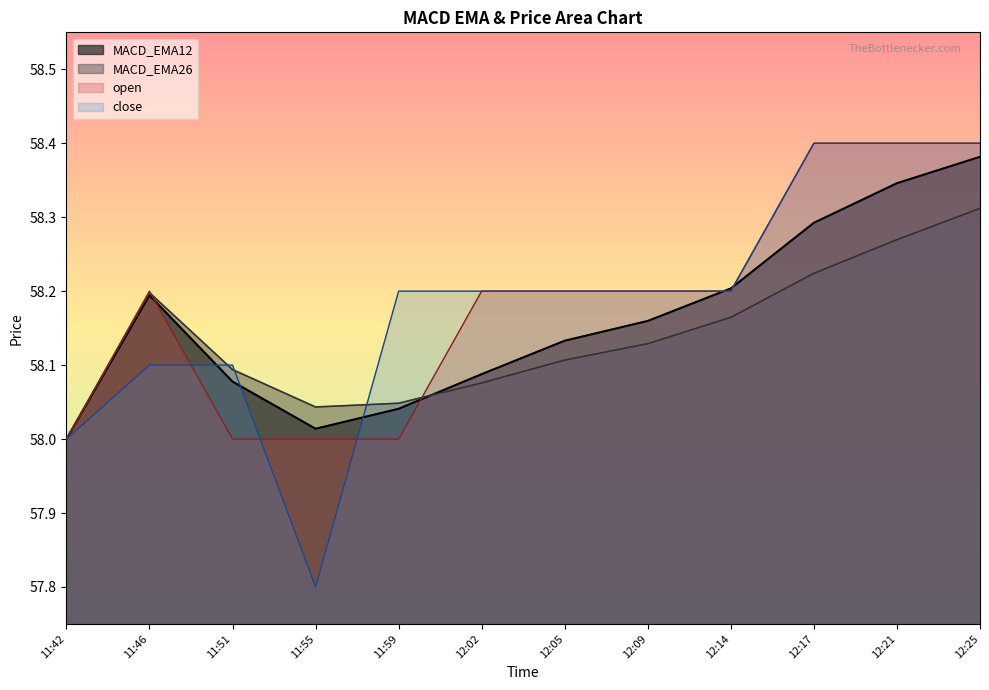

Reading left to right, list all the values displayed in this chart.

MACD_EMA12: 58.0	58.2	58.1	58.0	58.0	58.1	58.1	58.2	58.2	58.3	58.3	58.4
MACD_EMA26: 58.0	58.2	58.1	58.0	58.0	58.1	58.1	58.1	58.2	58.2	58.3	58.3
open: 58.0	58.2	58.0	58.0	58.0	58.2	58.2	58.2	58.2	58.4	58.4	58.4
close: 58.0	58.1	58.1	57.8	58.2	58.2	58.2	58.2	58.2	58.4	58.4	58.4